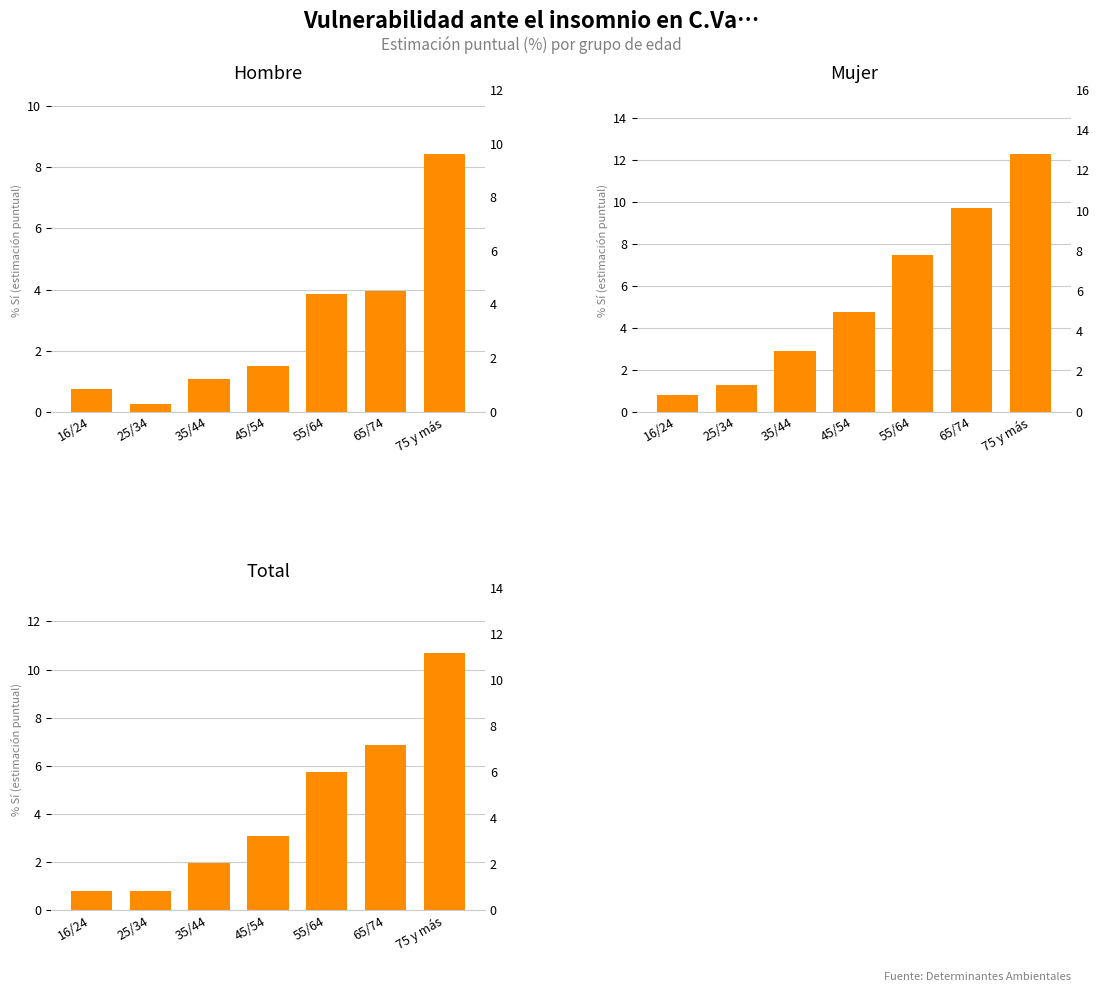

Rank the series at 45/54 from highest to lowest value.

Mujer, Total, Hombre